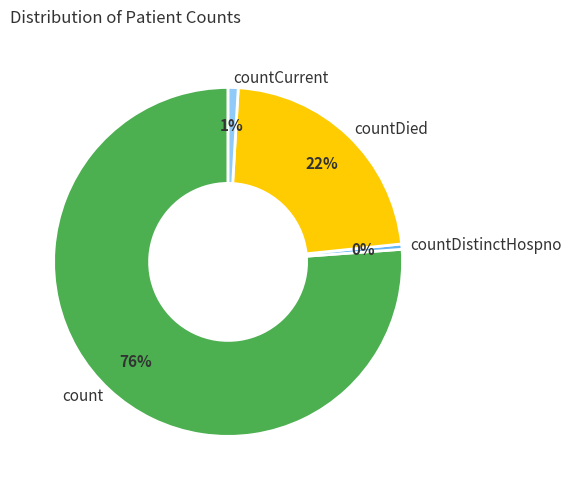

Which slice is the largest?

count